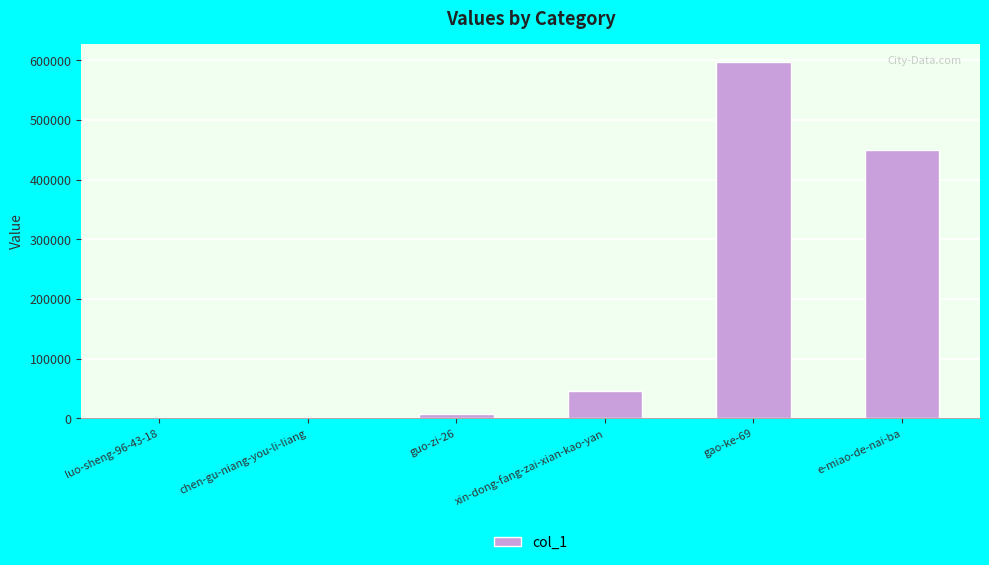

Between gao-ke-69 and e-miao-de-nai-ba, which is larger?

gao-ke-69